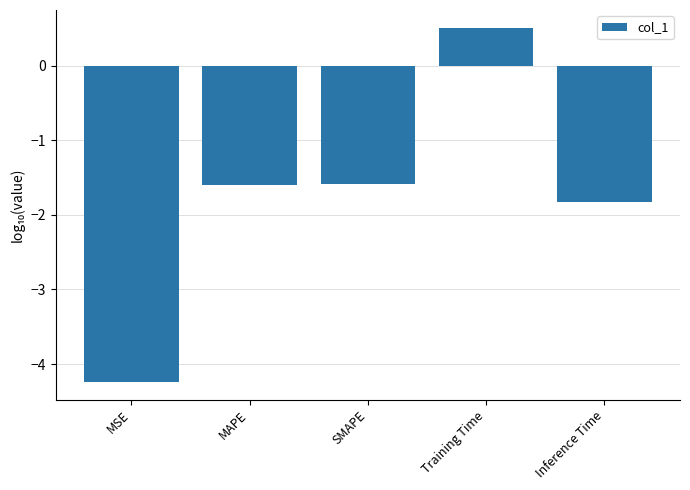

Is it true that the value at MSE is -7.3?

False